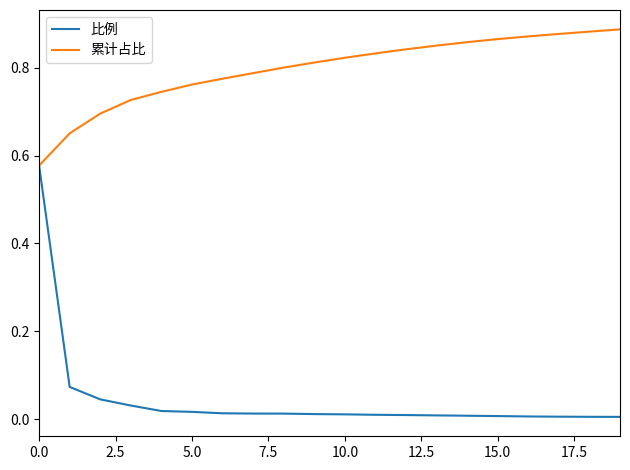

How many lines are shown in the chart?

2